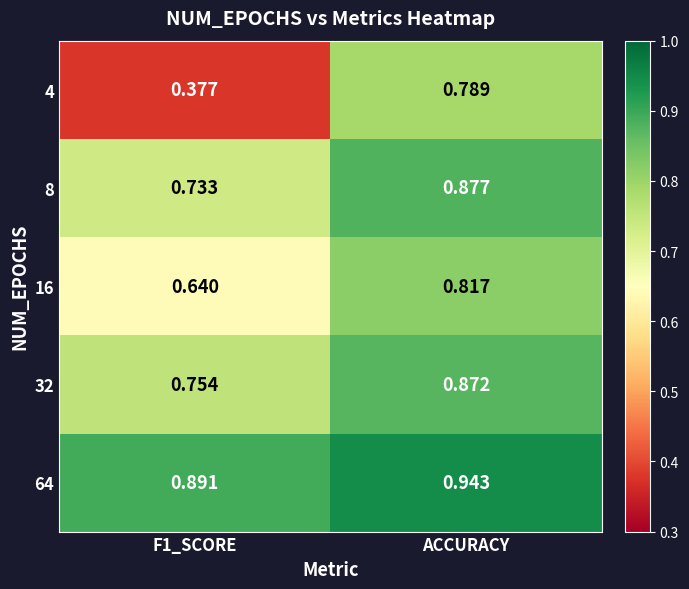

Which series has the widest spread of values?

4